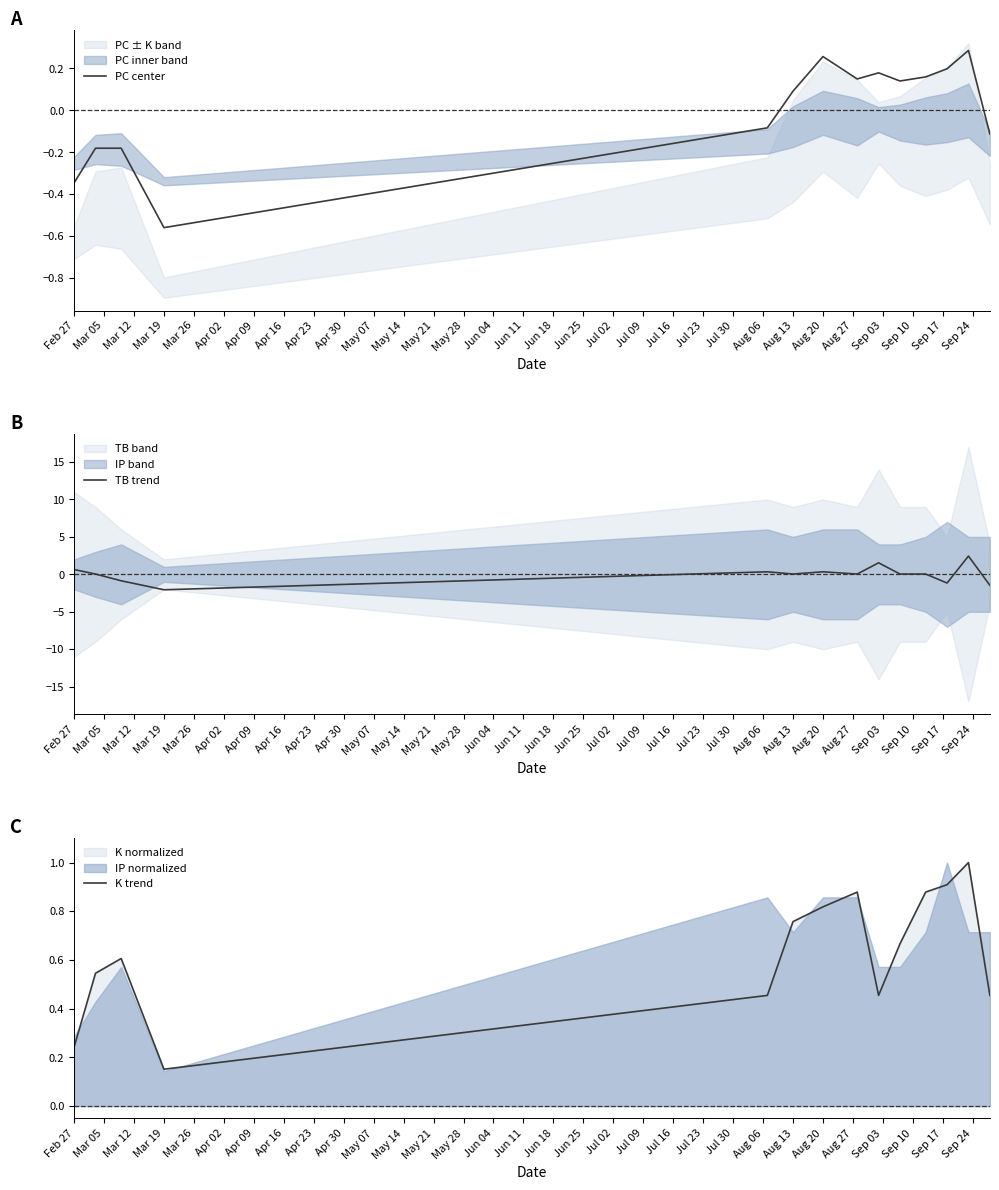

What is the maximum value for TB trend?

2.4